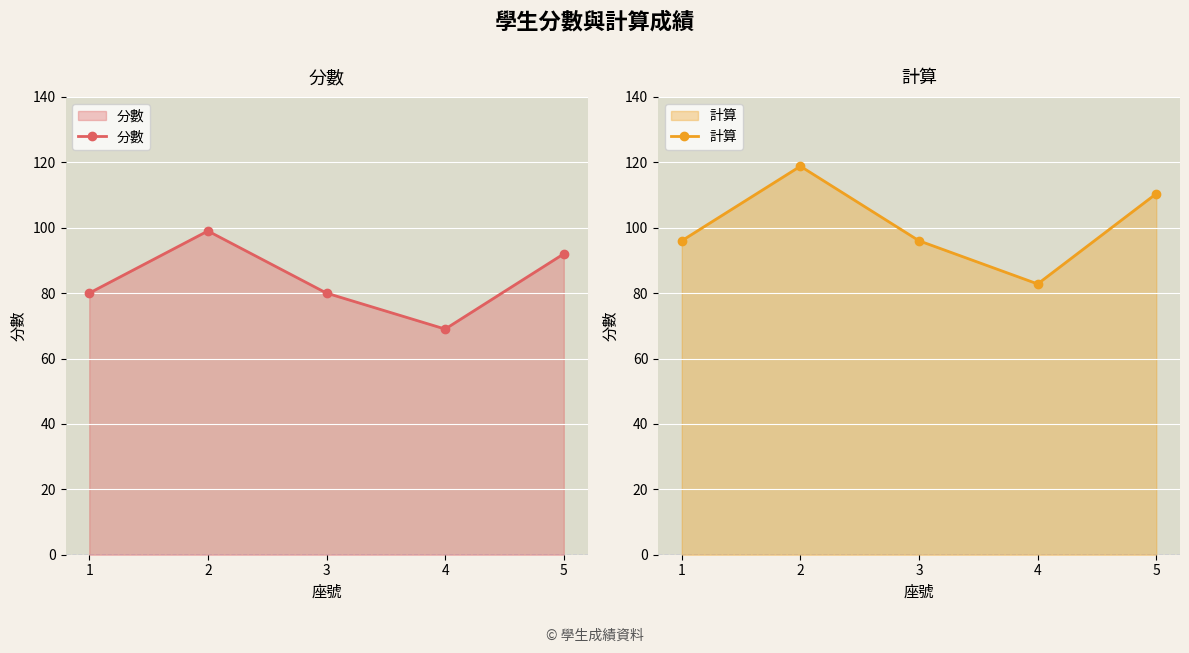

Between 4 and 5, which is larger?

5